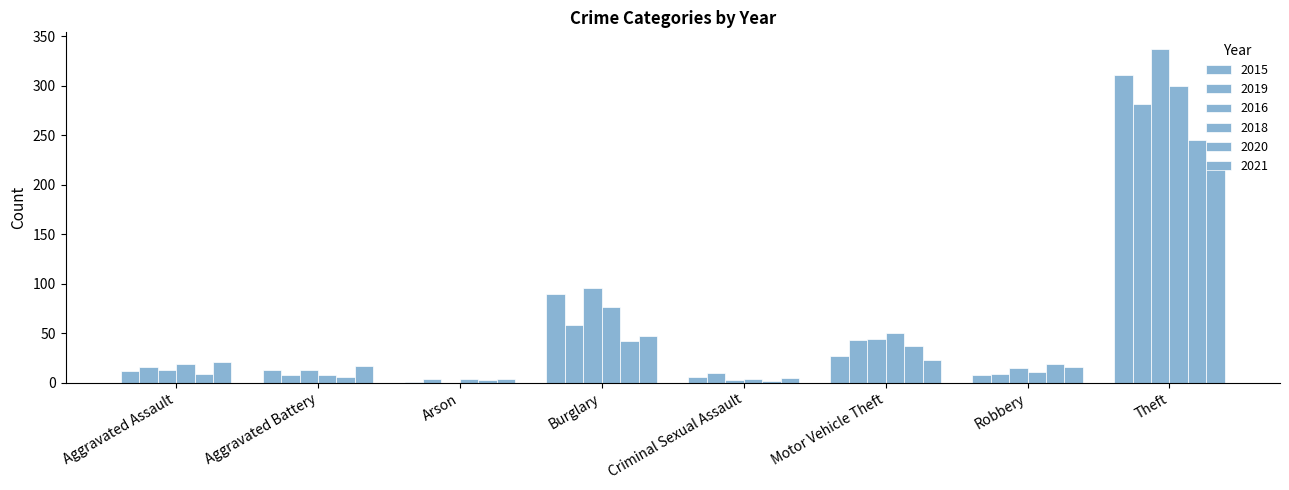

At which category is the sum across all series the highest?

Theft